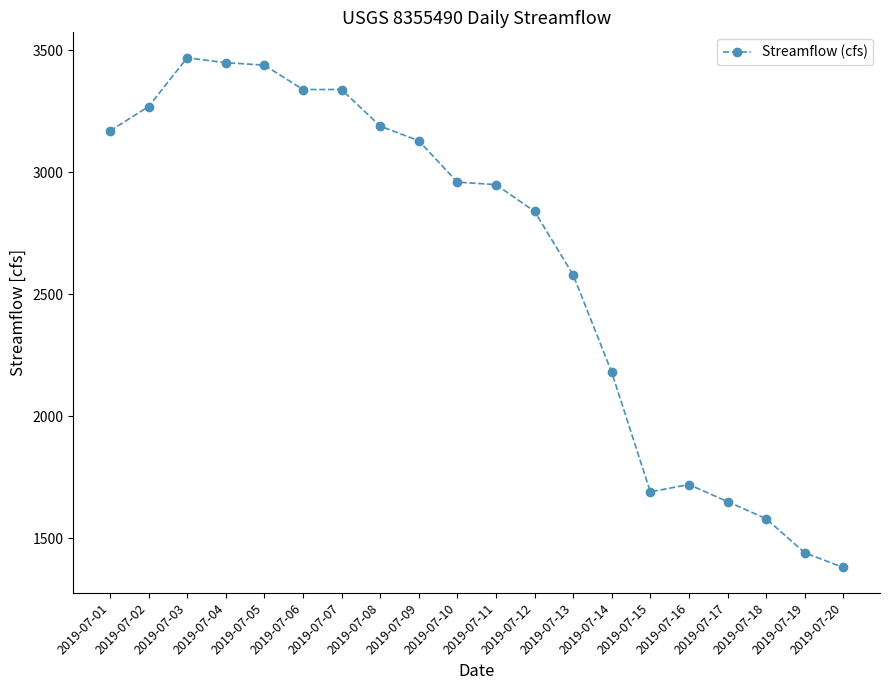

At which category does the data reach its first local peak?

2019-07-03